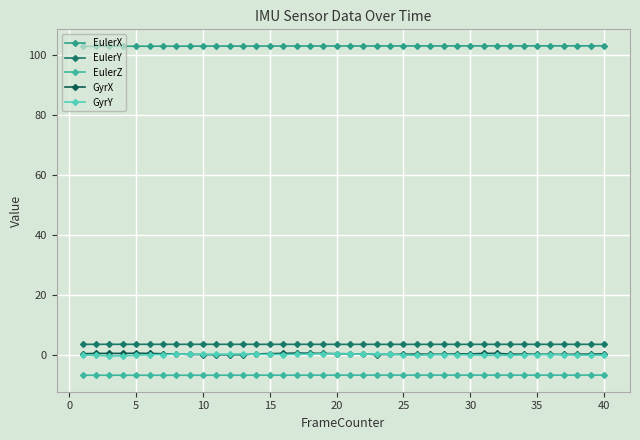

How many interior local valleys does the GyrX series have?

2